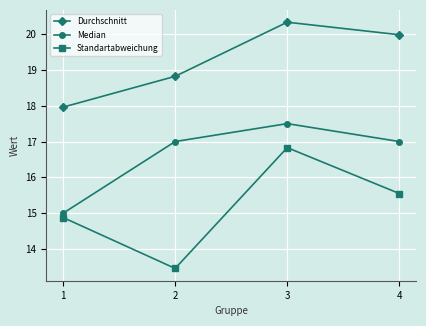

True or false: Durchschnitt and Standartabweichung intersect in this chart.

False